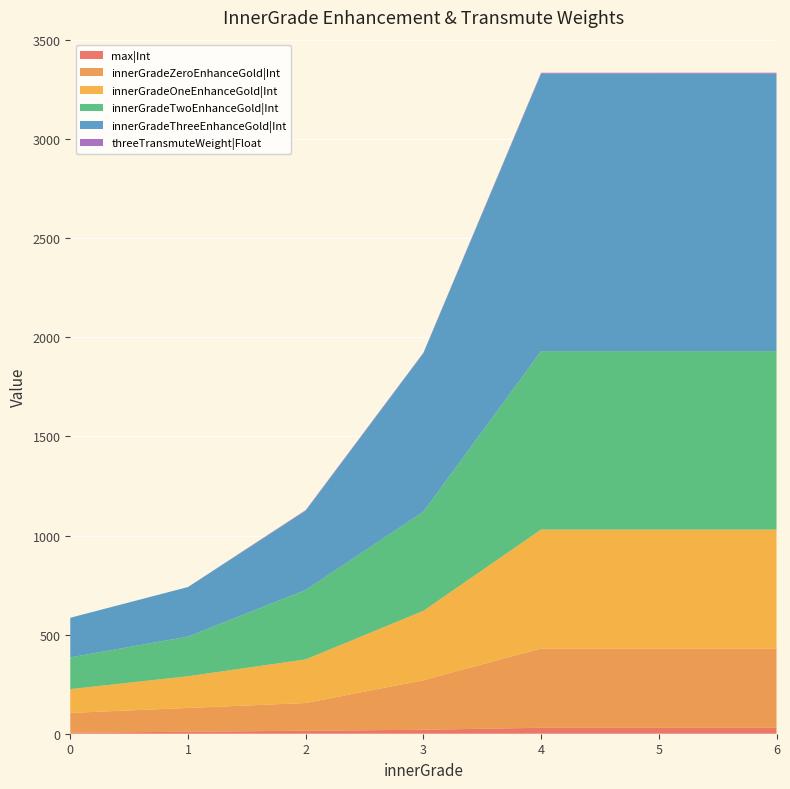

Reading left to right, what are all the values shown in this chart?

max|Int: 0=5.0	1=10.0	2=15.0	3=20.0	4=30.0	5=30.0	6=30.0
innerGradeZeroEnhanceGold|Int: 0=100.0	1=120.0	2=140.0	3=250.0	4=400.0	5=400.0	6=400.0
innerGradeOneEnhanceGold|Int: 0=120.0	1=160.0	2=220.0	3=350.0	4=600.0	5=600.0	6=600.0
innerGradeTwoEnhanceGold|Int: 0=160.0	1=200.0	2=350.0	3=500.0	4=900.0	5=900.0	6=900.0
innerGradeThreeEnhanceGold|Int: 0=200.0	1=250.0	2=400.0	3=800.0	4=1400.0	5=1400.0	6=1400.0
threeTransmuteWeight|Float: 0=0.0	1=0.0	2=3.0	3=2.0	4=4.5	5=4.6	6=4.7